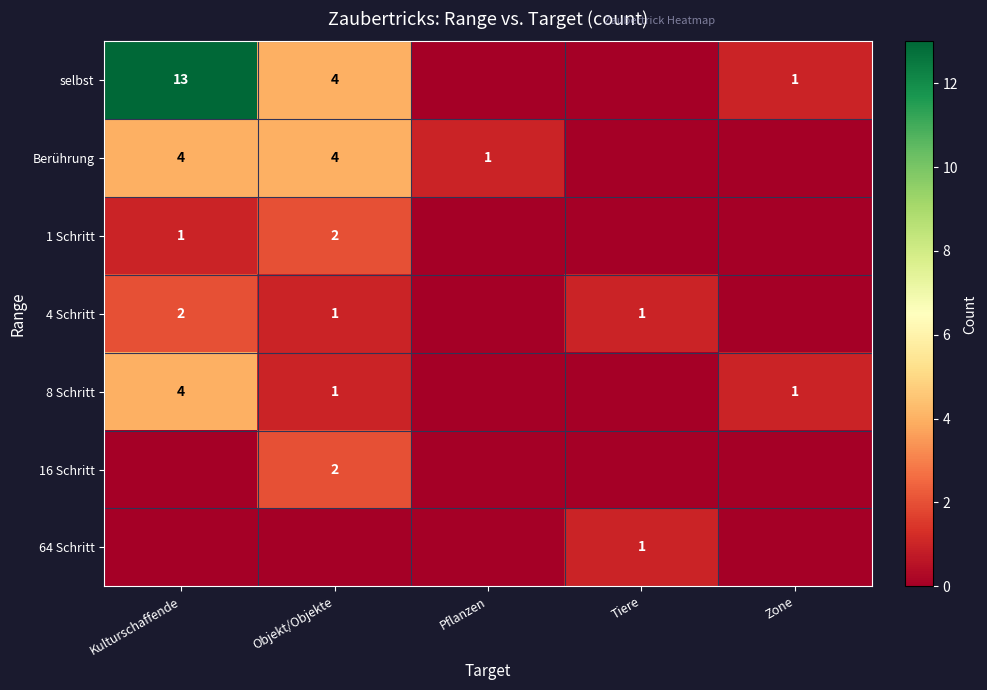

At how many categories does at least one series exceed 1?

2